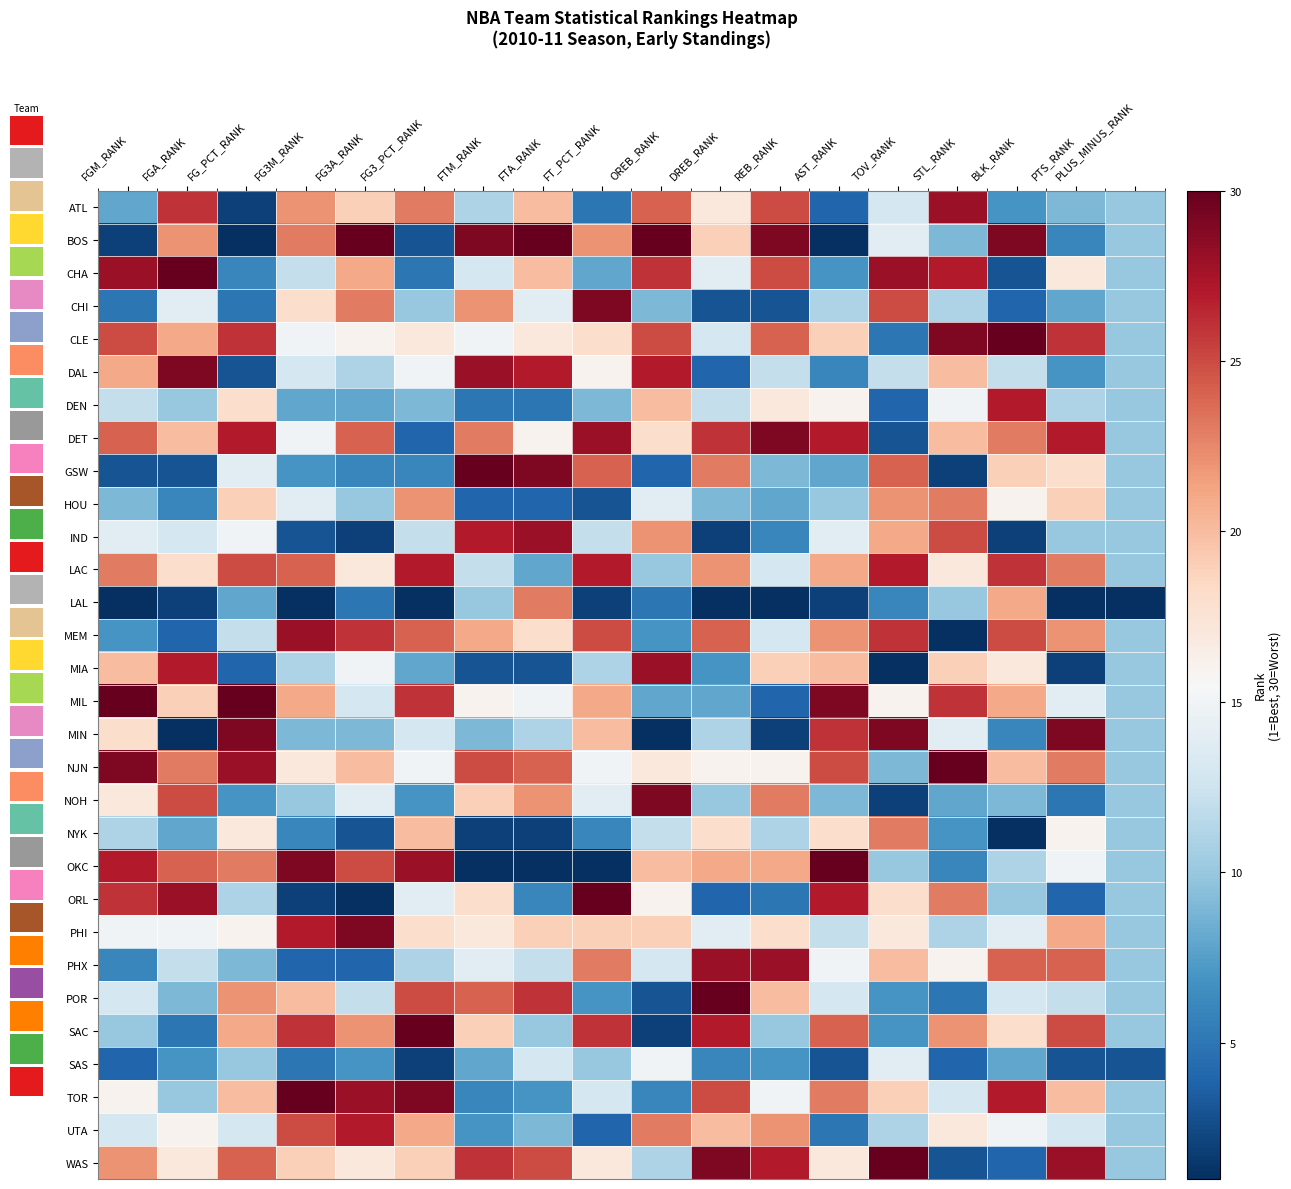

Reading left to right, what are all the values shown in this chart?

ATL: FGM_RANK=8	FGA_RANK=26	FG_PCT_RANK=2	FG3M_RANK=22	FG3A_RANK=19	FG3_PCT_RANK=23	FTM_RANK=11	FTA_RANK=20	FT_PCT_RANK=5	OREB_RANK=24	DREB_RANK=17	REB_RANK=25	AST_RANK=4	TOV_RANK=13	STL_RANK=28	BLK_RANK=7	PTS_RANK=9	PLUS_MINUS_RANK=10
BOS: FGM_RANK=2	FGA_RANK=22	FG_PCT_RANK=1	FG3M_RANK=23	FG3A_RANK=30	FG3_PCT_RANK=3	FTM_RANK=29	FTA_RANK=30	FT_PCT_RANK=22	OREB_RANK=30	DREB_RANK=19	REB_RANK=29	AST_RANK=1	TOV_RANK=14	STL_RANK=9	BLK_RANK=29	PTS_RANK=6	PLUS_MINUS_RANK=10
CHA: FGM_RANK=28	FGA_RANK=30	FG_PCT_RANK=6	FG3M_RANK=12	FG3A_RANK=21	FG3_PCT_RANK=5	FTM_RANK=13	FTA_RANK=20	FT_PCT_RANK=8	OREB_RANK=26	DREB_RANK=14	REB_RANK=25	AST_RANK=7	TOV_RANK=28	STL_RANK=27	BLK_RANK=3	PTS_RANK=17	PLUS_MINUS_RANK=10
CHI: FGM_RANK=5	FGA_RANK=14	FG_PCT_RANK=5	FG3M_RANK=18	FG3A_RANK=23	FG3_PCT_RANK=10	FTM_RANK=22	FTA_RANK=14	FT_PCT_RANK=29	OREB_RANK=9	DREB_RANK=3	REB_RANK=3	AST_RANK=11	TOV_RANK=25	STL_RANK=11	BLK_RANK=4	PTS_RANK=8	PLUS_MINUS_RANK=10
CLE: FGM_RANK=25	FGA_RANK=21	FG_PCT_RANK=26	FG3M_RANK=15	FG3A_RANK=16	FG3_PCT_RANK=17	FTM_RANK=15	FTA_RANK=17	FT_PCT_RANK=18	OREB_RANK=25	DREB_RANK=13	REB_RANK=24	AST_RANK=19	TOV_RANK=5	STL_RANK=29	BLK_RANK=30	PTS_RANK=26	PLUS_MINUS_RANK=10
DAL: FGM_RANK=21	FGA_RANK=29	FG_PCT_RANK=3	FG3M_RANK=13	FG3A_RANK=11	FG3_PCT_RANK=15	FTM_RANK=28	FTA_RANK=27	FT_PCT_RANK=16	OREB_RANK=27	DREB_RANK=4	REB_RANK=12	AST_RANK=6	TOV_RANK=12	STL_RANK=20	BLK_RANK=12	PTS_RANK=7	PLUS_MINUS_RANK=10
DEN: FGM_RANK=12	FGA_RANK=10	FG_PCT_RANK=18	FG3M_RANK=8	FG3A_RANK=8	FG3_PCT_RANK=9	FTM_RANK=5	FTA_RANK=5	FT_PCT_RANK=9	OREB_RANK=20	DREB_RANK=12	REB_RANK=17	AST_RANK=16	TOV_RANK=4	STL_RANK=15	BLK_RANK=27	PTS_RANK=11	PLUS_MINUS_RANK=10
DET: FGM_RANK=24	FGA_RANK=20	FG_PCT_RANK=27	FG3M_RANK=15	FG3A_RANK=24	FG3_PCT_RANK=4	FTM_RANK=23	FTA_RANK=16	FT_PCT_RANK=28	OREB_RANK=18	DREB_RANK=26	REB_RANK=29	AST_RANK=27	TOV_RANK=3	STL_RANK=20	BLK_RANK=23	PTS_RANK=27	PLUS_MINUS_RANK=10
GSW: FGM_RANK=3	FGA_RANK=3	FG_PCT_RANK=14	FG3M_RANK=7	FG3A_RANK=6	FG3_PCT_RANK=6	FTM_RANK=30	FTA_RANK=29	FT_PCT_RANK=24	OREB_RANK=4	DREB_RANK=23	REB_RANK=9	AST_RANK=8	TOV_RANK=24	STL_RANK=2	BLK_RANK=19	PTS_RANK=18	PLUS_MINUS_RANK=10
HOU: FGM_RANK=9	FGA_RANK=6	FG_PCT_RANK=19	FG3M_RANK=14	FG3A_RANK=10	FG3_PCT_RANK=22	FTM_RANK=4	FTA_RANK=4	FT_PCT_RANK=3	OREB_RANK=14	DREB_RANK=9	REB_RANK=8	AST_RANK=10	TOV_RANK=22	STL_RANK=23	BLK_RANK=16	PTS_RANK=19	PLUS_MINUS_RANK=10
IND: FGM_RANK=14	FGA_RANK=13	FG_PCT_RANK=15	FG3M_RANK=3	FG3A_RANK=2	FG3_PCT_RANK=12	FTM_RANK=27	FTA_RANK=28	FT_PCT_RANK=12	OREB_RANK=22	DREB_RANK=2	REB_RANK=6	AST_RANK=14	TOV_RANK=21	STL_RANK=25	BLK_RANK=2	PTS_RANK=10	PLUS_MINUS_RANK=10
LAC: FGM_RANK=23	FGA_RANK=18	FG_PCT_RANK=25	FG3M_RANK=24	FG3A_RANK=17	FG3_PCT_RANK=27	FTM_RANK=12	FTA_RANK=8	FT_PCT_RANK=27	OREB_RANK=10	DREB_RANK=22	REB_RANK=13	AST_RANK=21	TOV_RANK=27	STL_RANK=17	BLK_RANK=26	PTS_RANK=23	PLUS_MINUS_RANK=10
LAL: FGM_RANK=1	FGA_RANK=2	FG_PCT_RANK=8	FG3M_RANK=1	FG3A_RANK=5	FG3_PCT_RANK=1	FTM_RANK=10	FTA_RANK=23	FT_PCT_RANK=2	OREB_RANK=5	DREB_RANK=1	REB_RANK=1	AST_RANK=2	TOV_RANK=6	STL_RANK=10	BLK_RANK=21	PTS_RANK=1	PLUS_MINUS_RANK=1
MEM: FGM_RANK=7	FGA_RANK=4	FG_PCT_RANK=12	FG3M_RANK=28	FG3A_RANK=26	FG3_PCT_RANK=24	FTM_RANK=21	FTA_RANK=18	FT_PCT_RANK=25	OREB_RANK=7	DREB_RANK=24	REB_RANK=13	AST_RANK=22	TOV_RANK=26	STL_RANK=1	BLK_RANK=25	PTS_RANK=22	PLUS_MINUS_RANK=10
MIA: FGM_RANK=20	FGA_RANK=27	FG_PCT_RANK=4	FG3M_RANK=11	FG3A_RANK=15	FG3_PCT_RANK=8	FTM_RANK=3	FTA_RANK=3	FT_PCT_RANK=11	OREB_RANK=28	DREB_RANK=7	REB_RANK=19	AST_RANK=20	TOV_RANK=1	STL_RANK=19	BLK_RANK=17	PTS_RANK=2	PLUS_MINUS_RANK=10
MIL: FGM_RANK=30	FGA_RANK=19	FG_PCT_RANK=30	FG3M_RANK=21	FG3A_RANK=13	FG3_PCT_RANK=26	FTM_RANK=16	FTA_RANK=15	FT_PCT_RANK=21	OREB_RANK=8	DREB_RANK=8	REB_RANK=4	AST_RANK=29	TOV_RANK=16	STL_RANK=26	BLK_RANK=21	PTS_RANK=14	PLUS_MINUS_RANK=10
MIN: FGM_RANK=18	FGA_RANK=1	FG_PCT_RANK=29	FG3M_RANK=9	FG3A_RANK=9	FG3_PCT_RANK=13	FTM_RANK=9	FTA_RANK=11	FT_PCT_RANK=20	OREB_RANK=1	DREB_RANK=11	REB_RANK=2	AST_RANK=26	TOV_RANK=29	STL_RANK=14	BLK_RANK=6	PTS_RANK=29	PLUS_MINUS_RANK=10
NJN: FGM_RANK=29	FGA_RANK=23	FG_PCT_RANK=28	FG3M_RANK=17	FG3A_RANK=20	FG3_PCT_RANK=15	FTM_RANK=25	FTA_RANK=24	FT_PCT_RANK=15	OREB_RANK=17	DREB_RANK=16	REB_RANK=16	AST_RANK=25	TOV_RANK=9	STL_RANK=30	BLK_RANK=20	PTS_RANK=23	PLUS_MINUS_RANK=10
NOH: FGM_RANK=17	FGA_RANK=25	FG_PCT_RANK=7	FG3M_RANK=10	FG3A_RANK=14	FG3_PCT_RANK=7	FTM_RANK=19	FTA_RANK=22	FT_PCT_RANK=14	OREB_RANK=29	DREB_RANK=10	REB_RANK=23	AST_RANK=9	TOV_RANK=2	STL_RANK=8	BLK_RANK=9	PTS_RANK=5	PLUS_MINUS_RANK=10
NYK: FGM_RANK=11	FGA_RANK=8	FG_PCT_RANK=17	FG3M_RANK=6	FG3A_RANK=3	FG3_PCT_RANK=20	FTM_RANK=2	FTA_RANK=2	FT_PCT_RANK=6	OREB_RANK=12	DREB_RANK=18	REB_RANK=11	AST_RANK=18	TOV_RANK=23	STL_RANK=7	BLK_RANK=1	PTS_RANK=16	PLUS_MINUS_RANK=10
OKC: FGM_RANK=27	FGA_RANK=24	FG_PCT_RANK=23	FG3M_RANK=29	FG3A_RANK=25	FG3_PCT_RANK=28	FTM_RANK=1	FTA_RANK=1	FT_PCT_RANK=1	OREB_RANK=20	DREB_RANK=21	REB_RANK=21	AST_RANK=30	TOV_RANK=10	STL_RANK=6	BLK_RANK=11	PTS_RANK=15	PLUS_MINUS_RANK=10
ORL: FGM_RANK=26	FGA_RANK=28	FG_PCT_RANK=11	FG3M_RANK=2	FG3A_RANK=1	FG3_PCT_RANK=14	FTM_RANK=18	FTA_RANK=6	FT_PCT_RANK=30	OREB_RANK=16	DREB_RANK=4	REB_RANK=5	AST_RANK=27	TOV_RANK=18	STL_RANK=23	BLK_RANK=10	PTS_RANK=4	PLUS_MINUS_RANK=10
PHI: FGM_RANK=15	FGA_RANK=15	FG_PCT_RANK=16	FG3M_RANK=27	FG3A_RANK=29	FG3_PCT_RANK=18	FTM_RANK=17	FTA_RANK=19	FT_PCT_RANK=19	OREB_RANK=19	DREB_RANK=14	REB_RANK=18	AST_RANK=12	TOV_RANK=17	STL_RANK=11	BLK_RANK=14	PTS_RANK=21	PLUS_MINUS_RANK=10
PHX: FGM_RANK=6	FGA_RANK=12	FG_PCT_RANK=9	FG3M_RANK=4	FG3A_RANK=4	FG3_PCT_RANK=11	FTM_RANK=14	FTA_RANK=12	FT_PCT_RANK=23	OREB_RANK=13	DREB_RANK=28	REB_RANK=28	AST_RANK=15	TOV_RANK=20	STL_RANK=16	BLK_RANK=24	PTS_RANK=24	PLUS_MINUS_RANK=10
POR: FGM_RANK=13	FGA_RANK=9	FG_PCT_RANK=22	FG3M_RANK=20	FG3A_RANK=12	FG3_PCT_RANK=25	FTM_RANK=24	FTA_RANK=26	FT_PCT_RANK=7	OREB_RANK=3	DREB_RANK=30	REB_RANK=20	AST_RANK=13	TOV_RANK=7	STL_RANK=5	BLK_RANK=13	PTS_RANK=12	PLUS_MINUS_RANK=10
SAC: FGM_RANK=10	FGA_RANK=5	FG_PCT_RANK=21	FG3M_RANK=26	FG3A_RANK=22	FG3_PCT_RANK=30	FTM_RANK=19	FTA_RANK=10	FT_PCT_RANK=26	OREB_RANK=2	DREB_RANK=27	REB_RANK=10	AST_RANK=24	TOV_RANK=7	STL_RANK=22	BLK_RANK=18	PTS_RANK=25	PLUS_MINUS_RANK=10
SAS: FGM_RANK=4	FGA_RANK=7	FG_PCT_RANK=10	FG3M_RANK=5	FG3A_RANK=7	FG3_PCT_RANK=2	FTM_RANK=8	FTA_RANK=13	FT_PCT_RANK=10	OREB_RANK=15	DREB_RANK=6	REB_RANK=7	AST_RANK=3	TOV_RANK=14	STL_RANK=4	BLK_RANK=8	PTS_RANK=3	PLUS_MINUS_RANK=3
TOR: FGM_RANK=16	FGA_RANK=10	FG_PCT_RANK=20	FG3M_RANK=30	FG3A_RANK=28	FG3_PCT_RANK=29	FTM_RANK=6	FTA_RANK=7	FT_PCT_RANK=13	OREB_RANK=6	DREB_RANK=25	REB_RANK=15	AST_RANK=23	TOV_RANK=19	STL_RANK=13	BLK_RANK=27	PTS_RANK=20	PLUS_MINUS_RANK=10
UTA: FGM_RANK=13	FGA_RANK=16	FG_PCT_RANK=13	FG3M_RANK=25	FG3A_RANK=27	FG3_PCT_RANK=21	FTM_RANK=7	FTA_RANK=9	FT_PCT_RANK=4	OREB_RANK=23	DREB_RANK=20	REB_RANK=22	AST_RANK=5	TOV_RANK=11	STL_RANK=17	BLK_RANK=15	PTS_RANK=13	PLUS_MINUS_RANK=10
WAS: FGM_RANK=22	FGA_RANK=17	FG_PCT_RANK=24	FG3M_RANK=19	FG3A_RANK=17	FG3_PCT_RANK=19	FTM_RANK=26	FTA_RANK=25	FT_PCT_RANK=17	OREB_RANK=11	DREB_RANK=29	REB_RANK=27	AST_RANK=17	TOV_RANK=30	STL_RANK=3	BLK_RANK=4	PTS_RANK=28	PLUS_MINUS_RANK=10